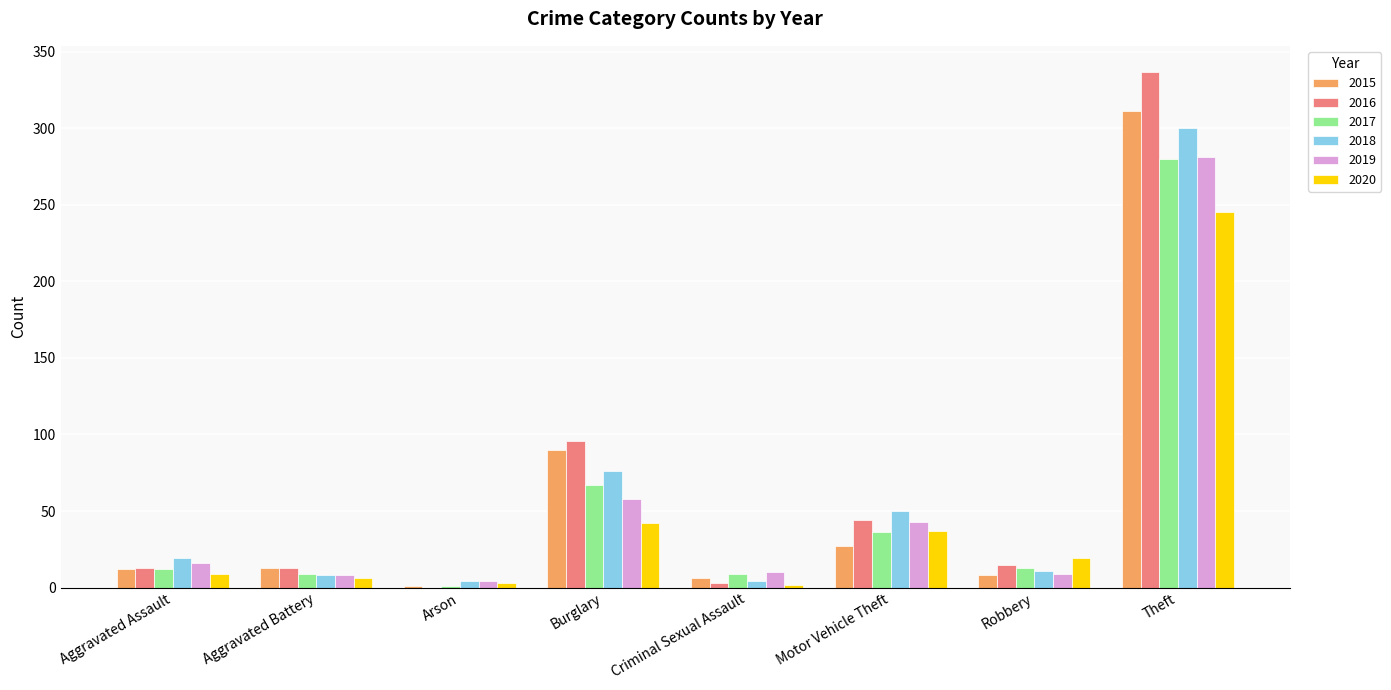

What is the sum of the 2019 values at Robbery and Aggravated Assault?

25